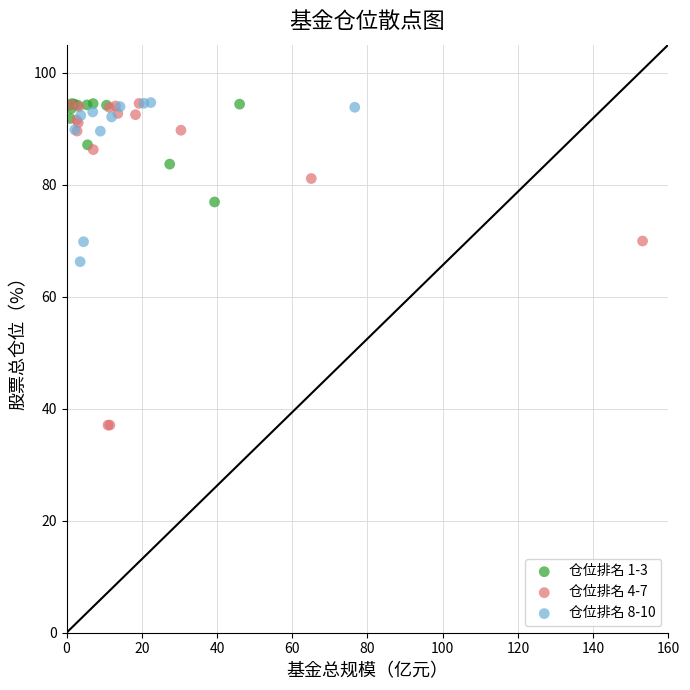

Which series reaches the minimum Y coordinate?

仓位排名 4-7